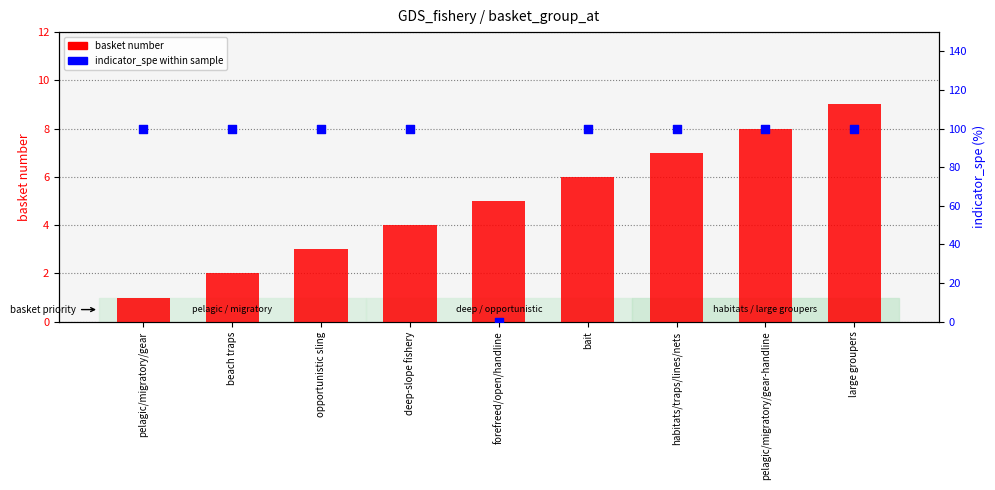

Which series has the largest Y range (max minus min)?

indicator_spe (within sample)